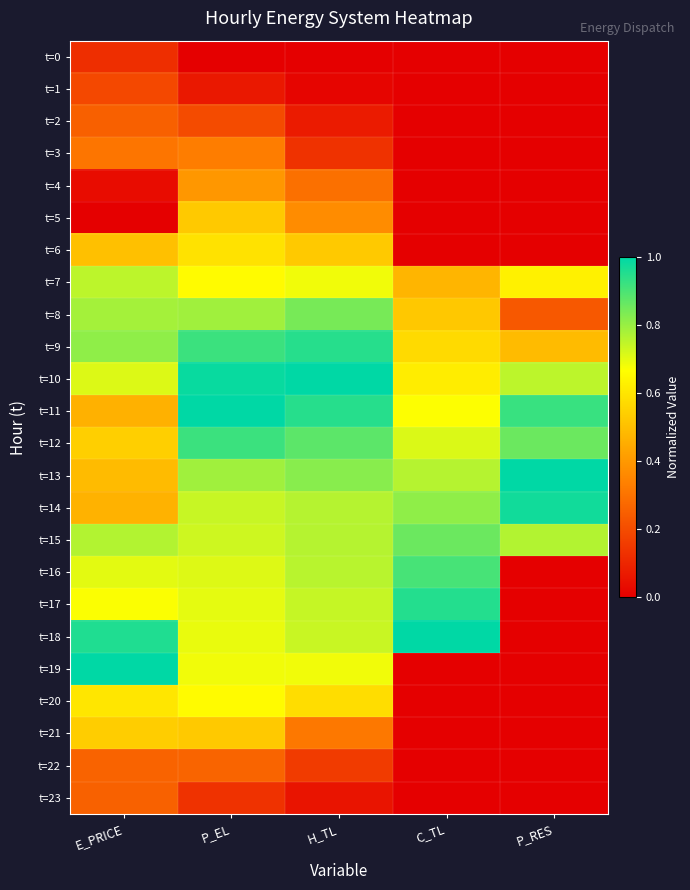

Which series has the largest range (max minus min)?

t=18